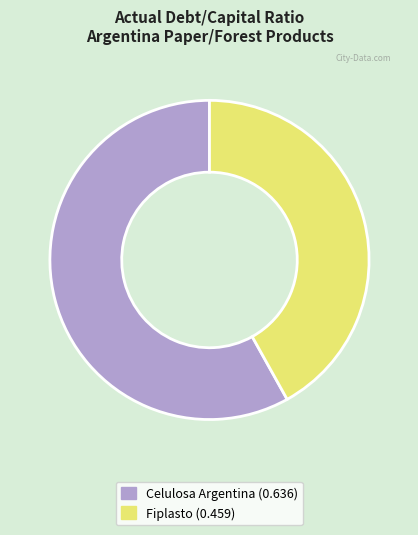

Between Celulosa Argentina (0.636) and Fiplasto (0.459), which is larger?

Celulosa Argentina (0.636)